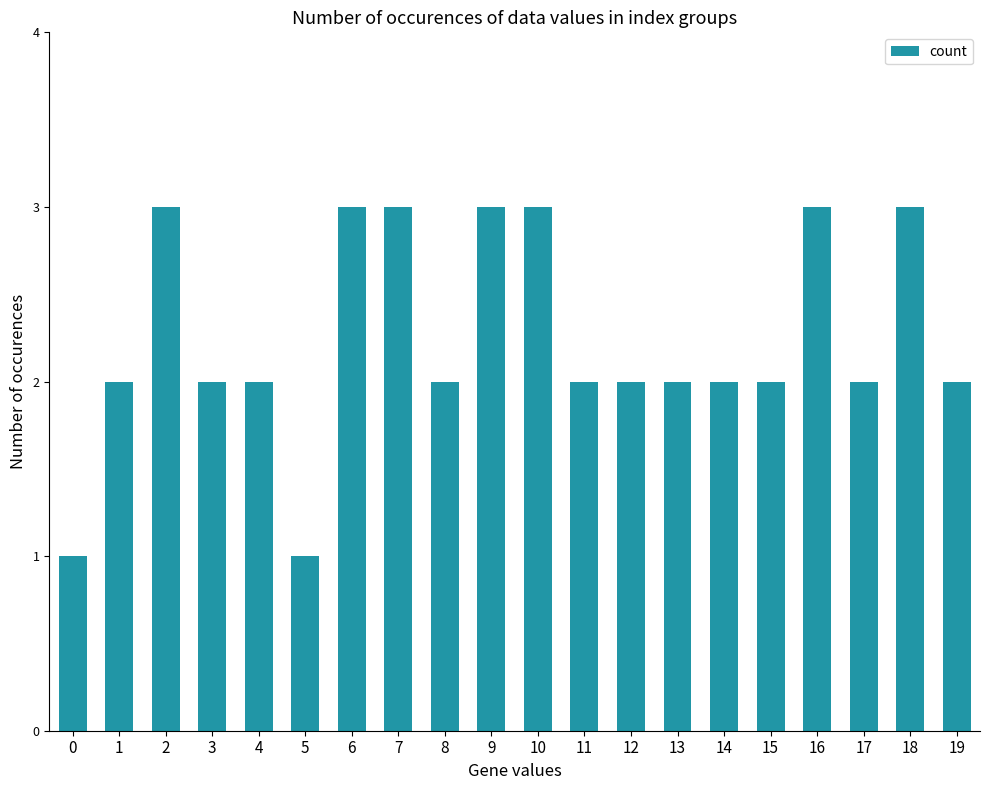

What is the value of the 7th bar from the left?

3